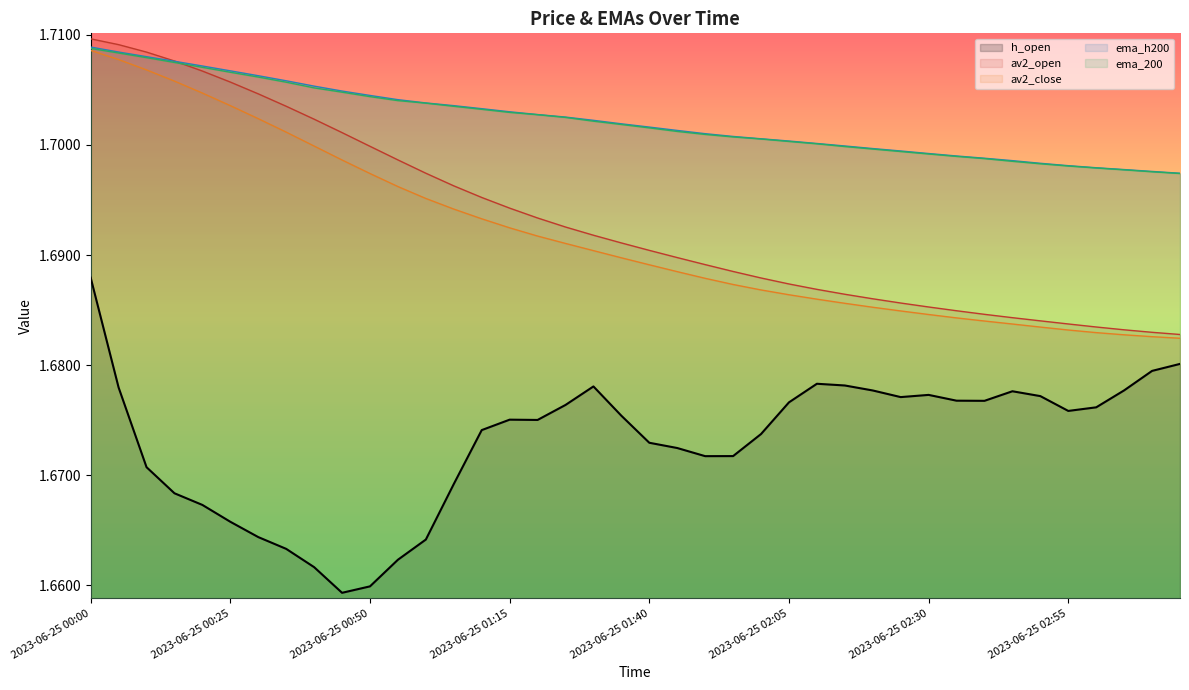

At which category is the sum across all series the highest?

2023-06-25 00:00